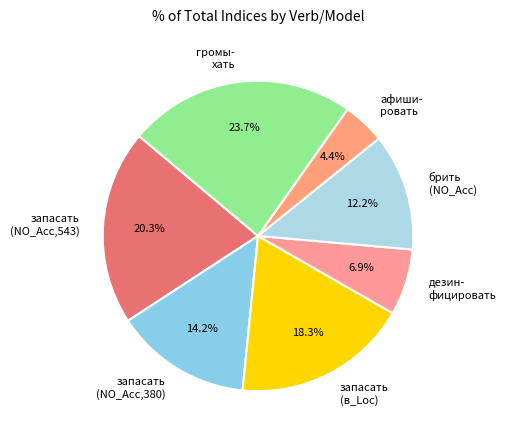

Is it true that запасать (в_Loc) is 9% of the pie?

False